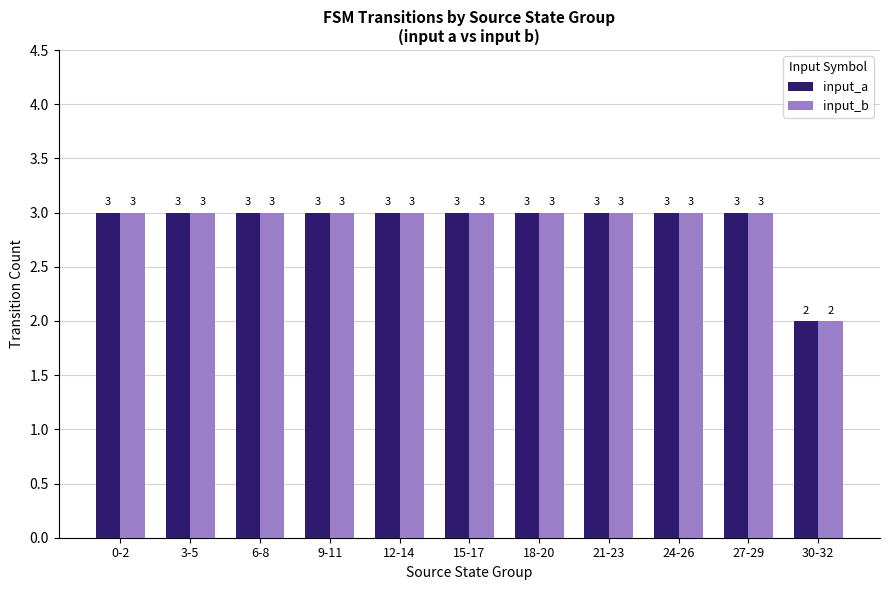

Where is input_a nearest to the value 2?

30-32